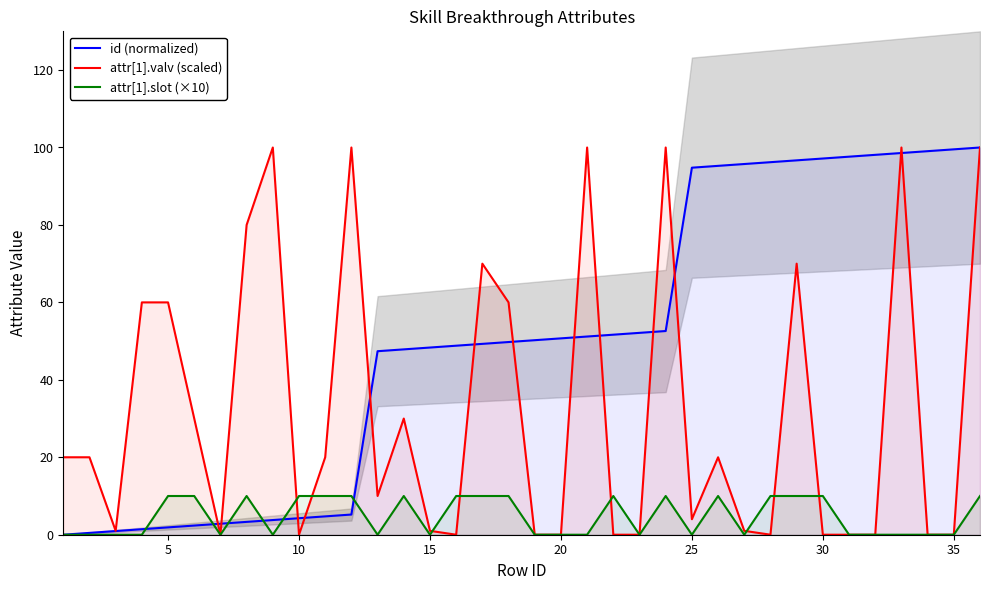

What is the difference between the maximum and minimum values in the id (normalized) series?

100.0